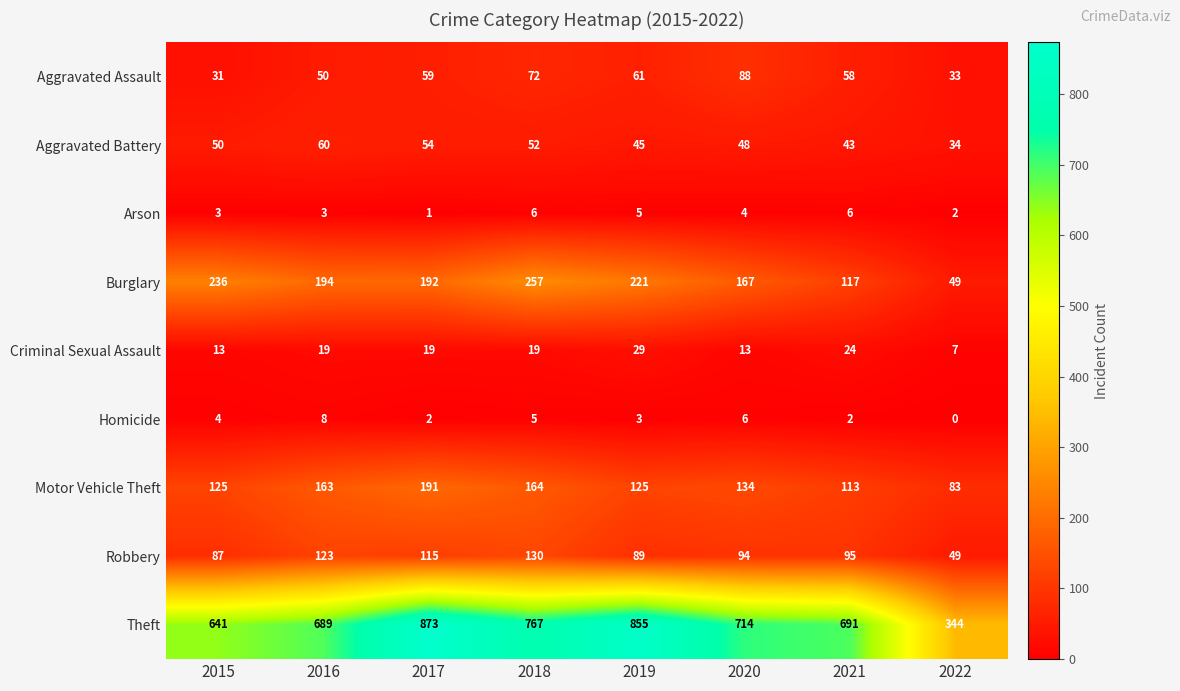

Is it true that Criminal Sexual Assault equals 7 at 2022?

True